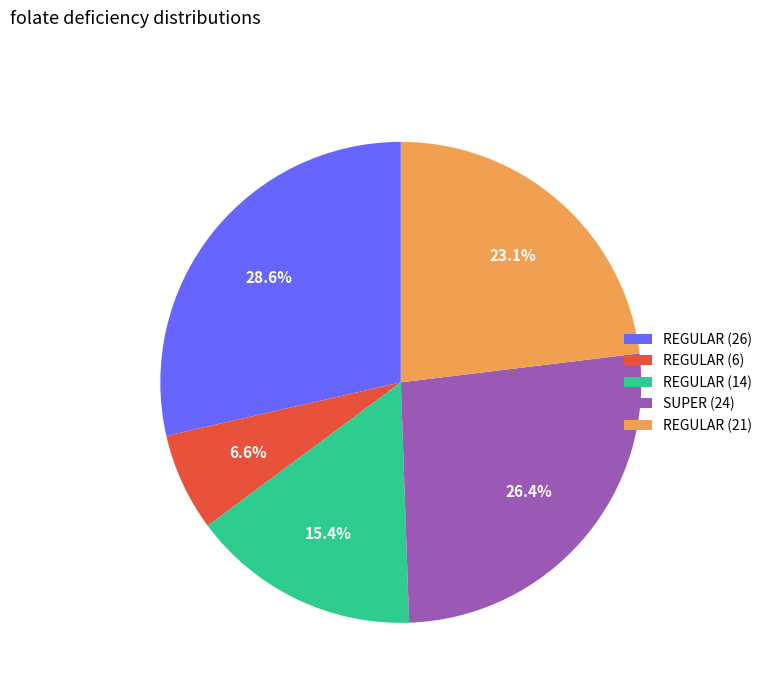

What percentage is the REGULAR (14) slice, to the nearest percent?

15%